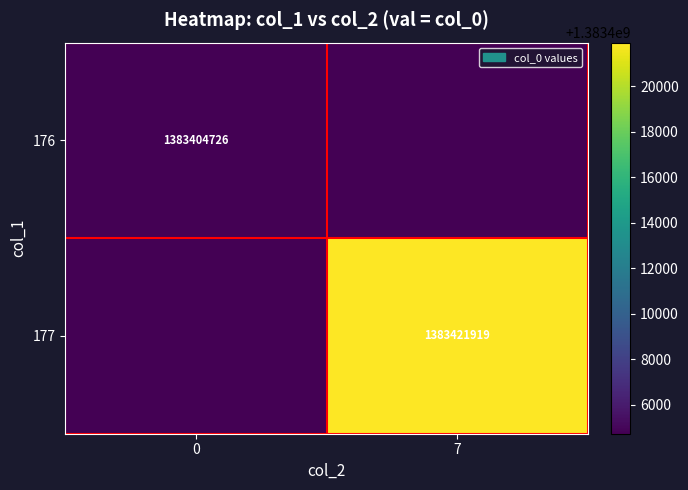

At which category is the sum across all series the highest?

7